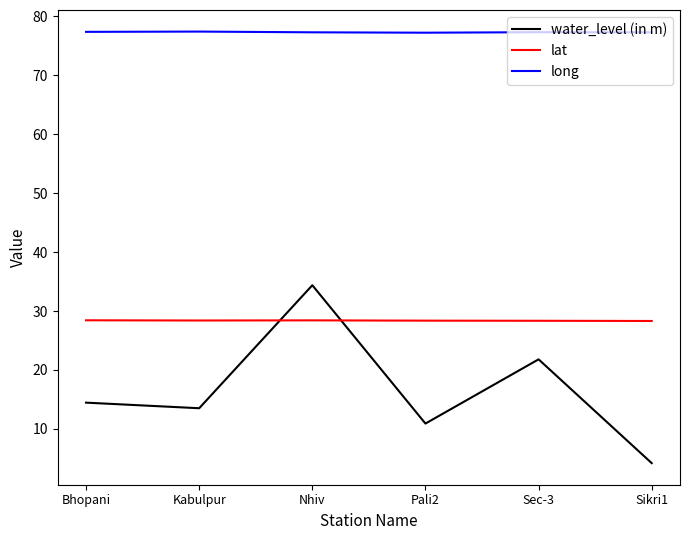

Which category has the highest value in the water_level (in m) series?

Nhiv